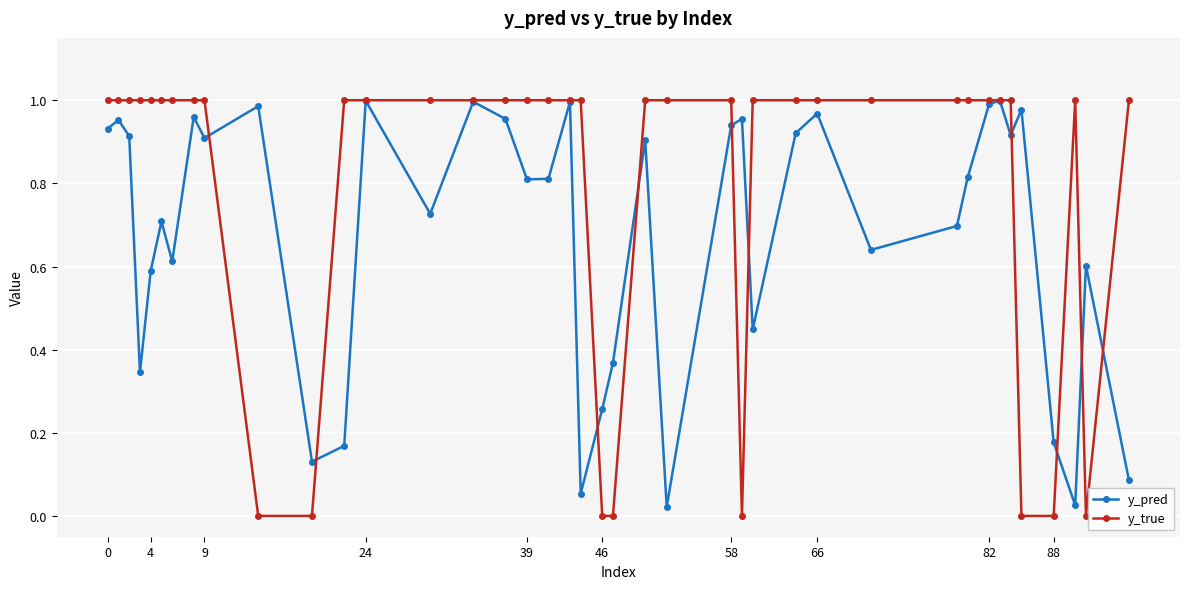

Rank the series by their average value, from lowest to highest.

y_pred, y_true